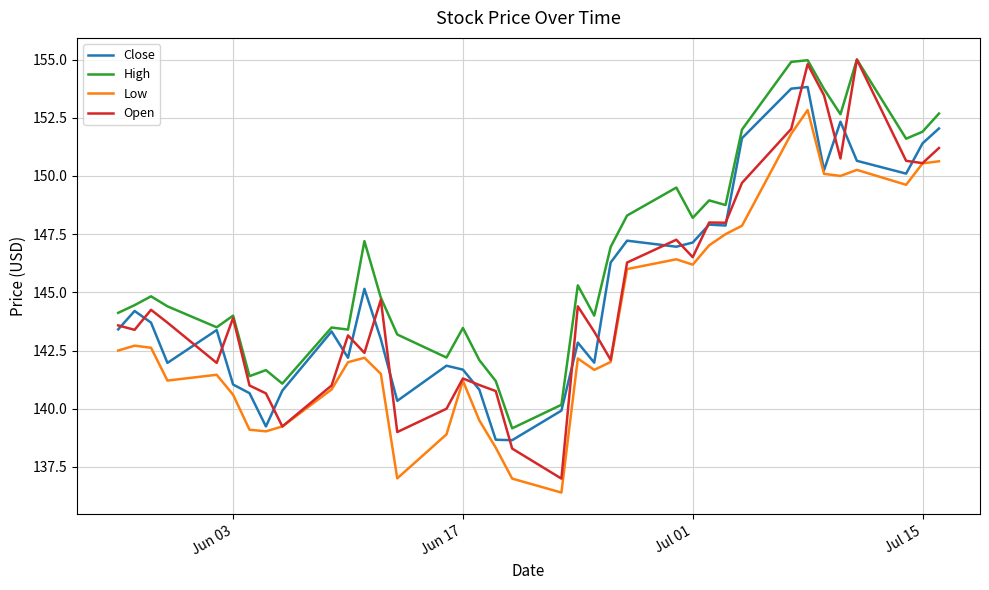

What is the maximum value shown in the chart?

155.0